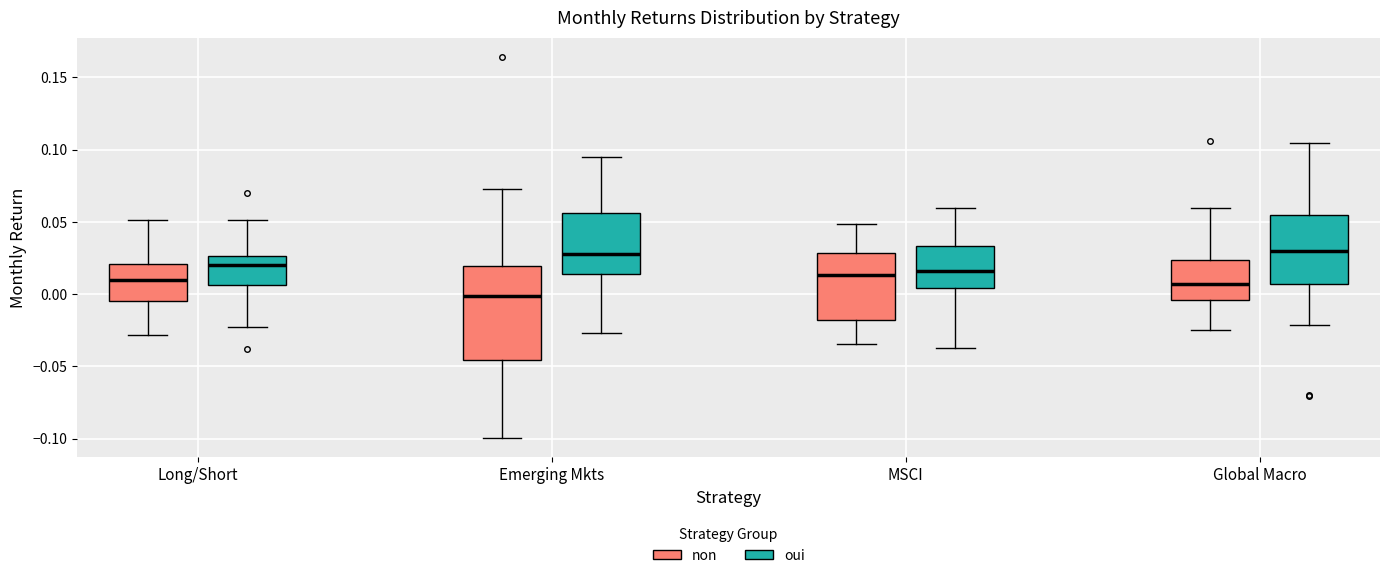

Comparing the boxes themselves (not the whiskers), which one is the tallest?

Emerging Mkts (non)